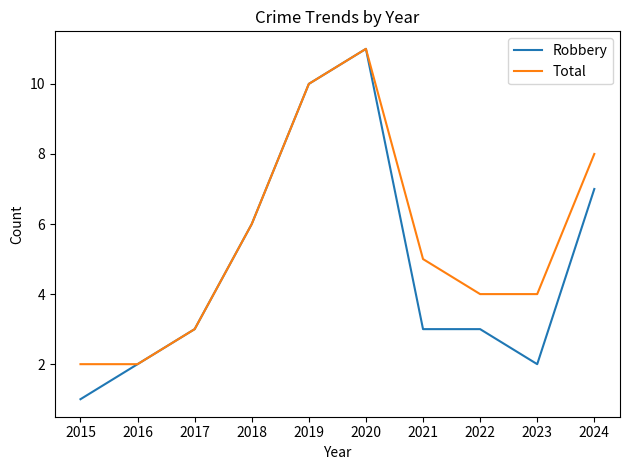

At which category is the sum across all series the highest?

2020